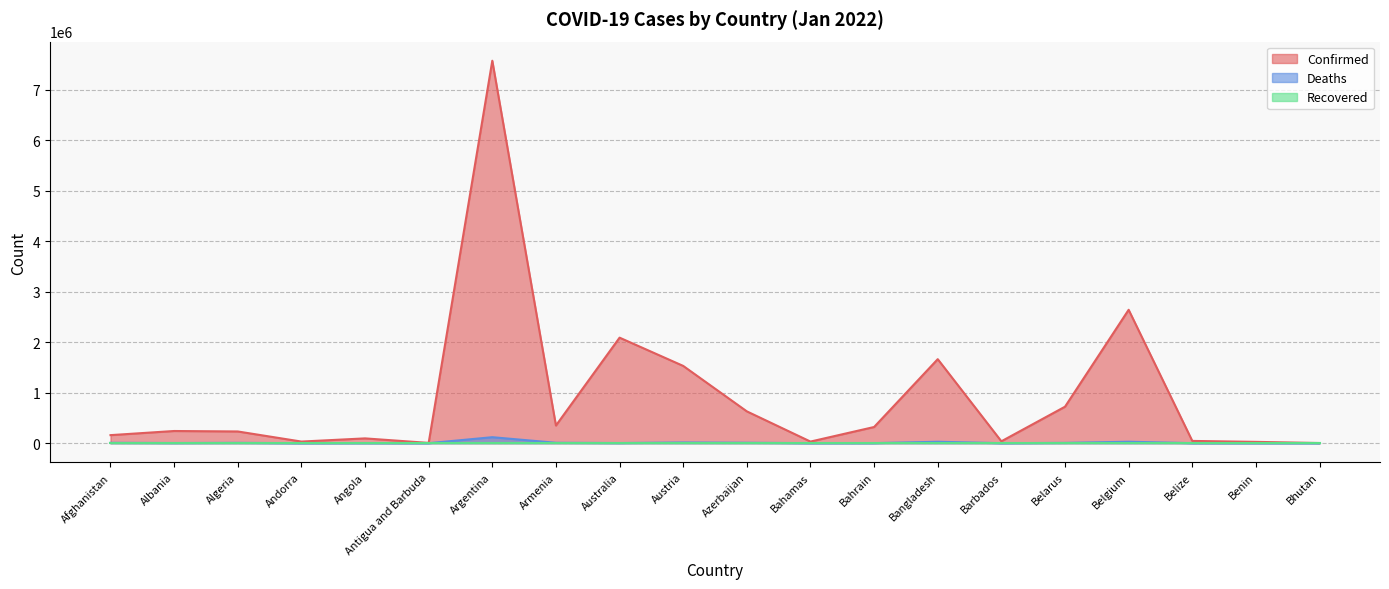

What is the difference between the highest and lowest values at Belgium?

2642761